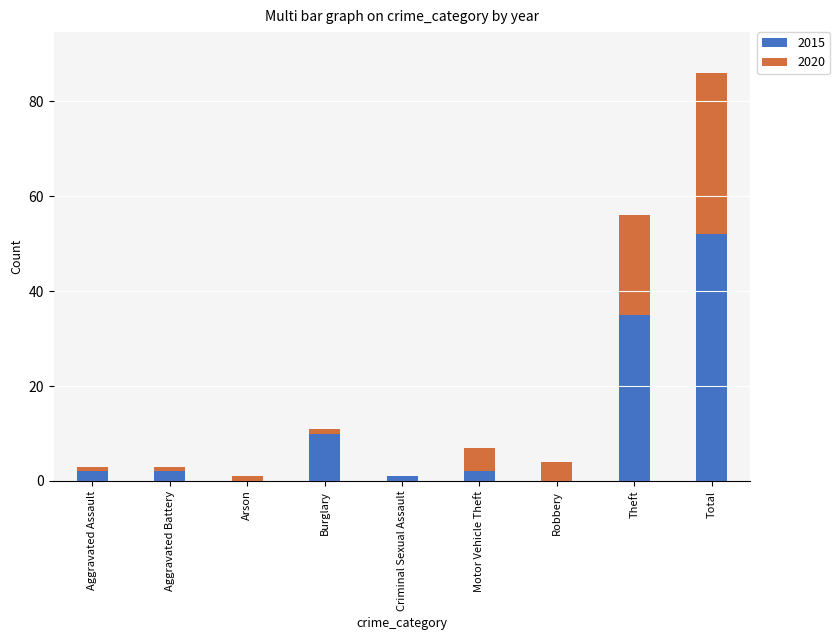

At which label does 2015 reach its peak?

Total